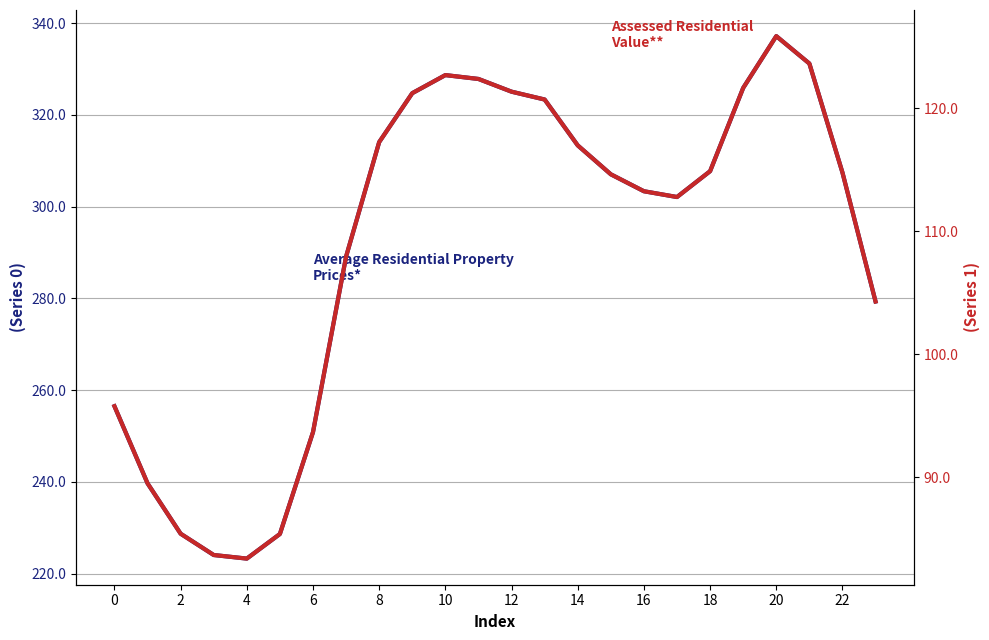

What is the minimum value for Series 0?

223.3